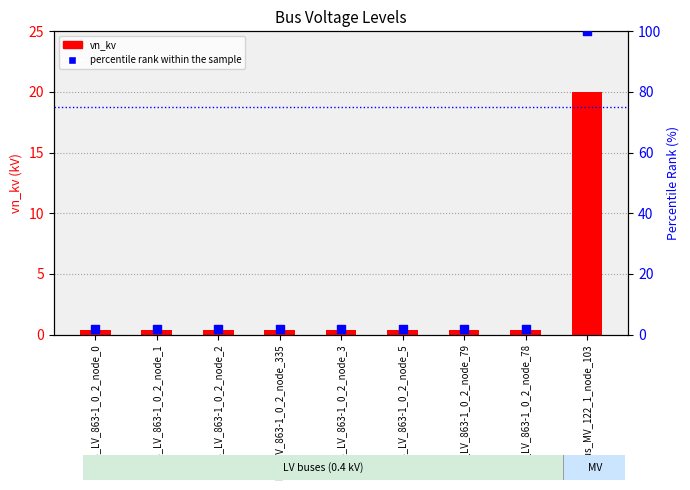

Which series contains the lowest Y value?

vn_kv